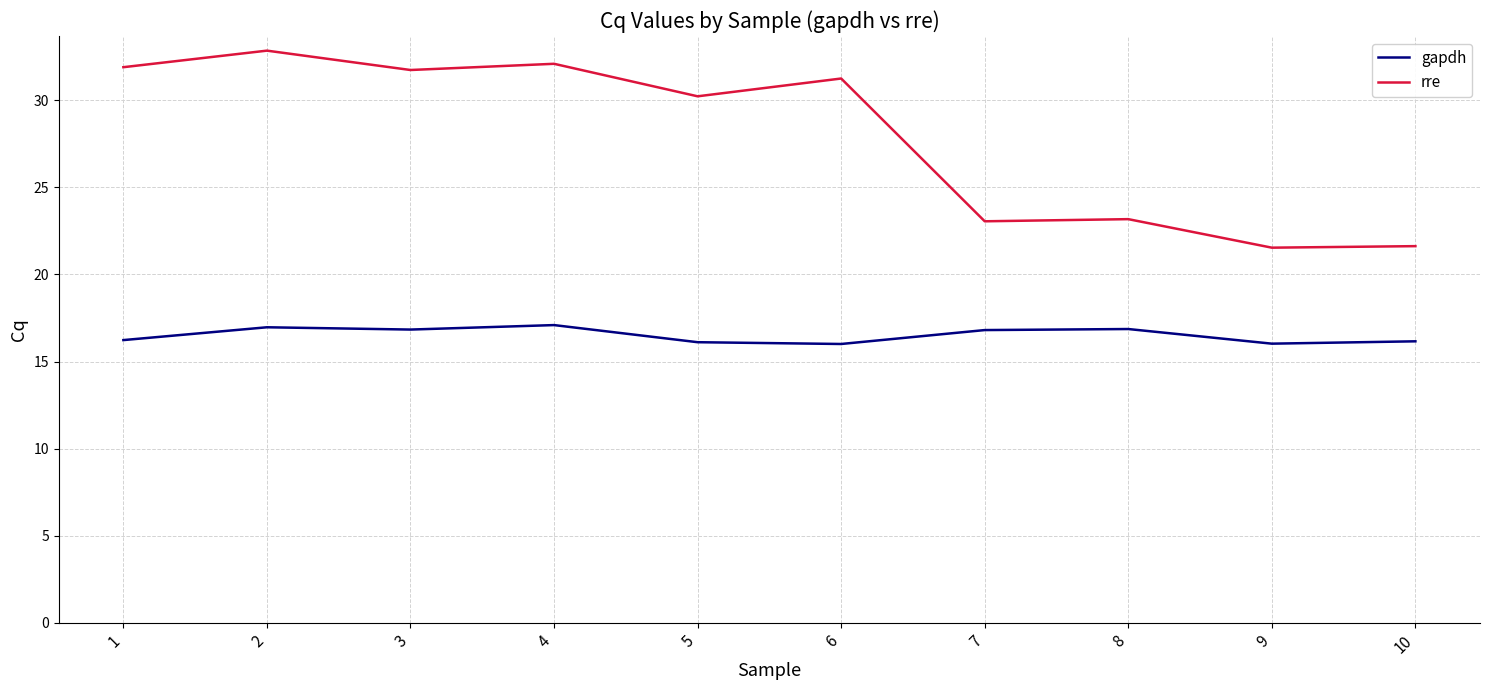

Read the rre value at 8.

23.2